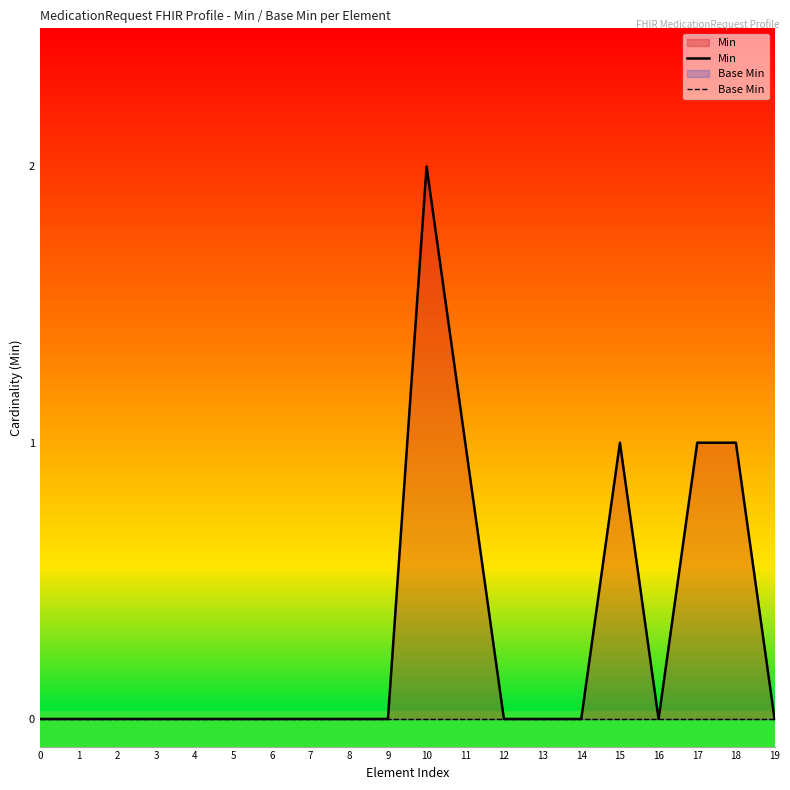

List the series in order of their peak value, lowest first.

Base Min, Min